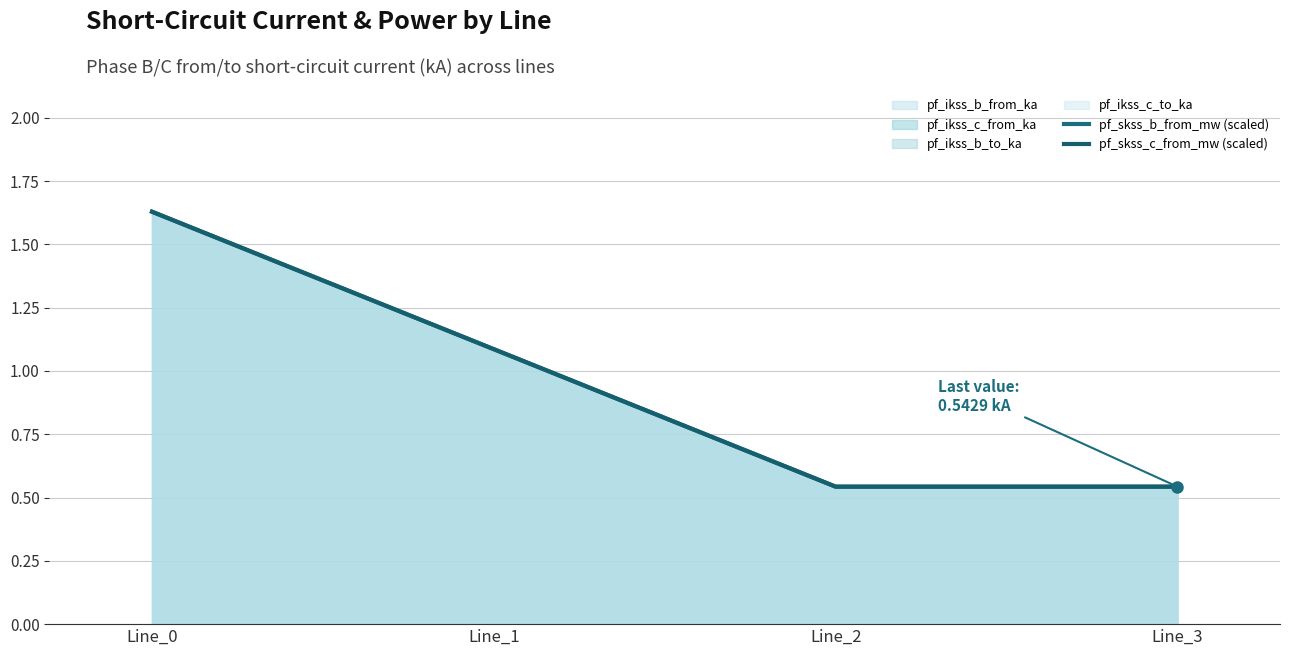

The pf_skss_b_from_mw (scaled) series shows 0.5 at Line_2. True or false?

True